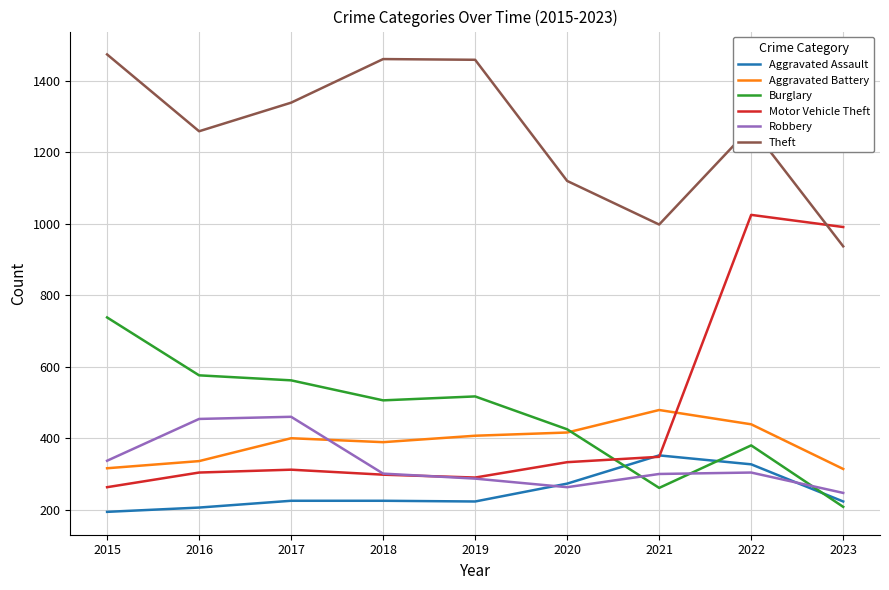

What is the maximum value shown in the chart?

1474